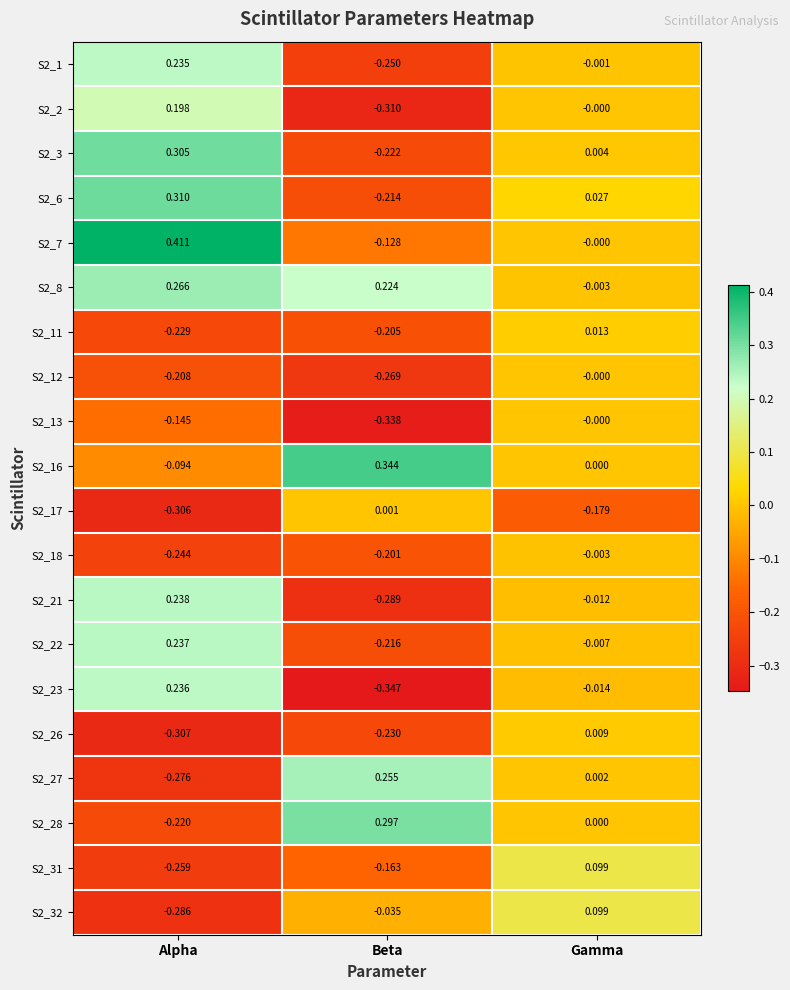

Rank the series at Beta from lowest to highest value.

S2_23, S2_13, S2_2, S2_21, S2_12, S2_1, S2_26, S2_3, S2_22, S2_6, S2_11, S2_18, S2_31, S2_7, S2_32, S2_17, S2_8, S2_27, S2_28, S2_16